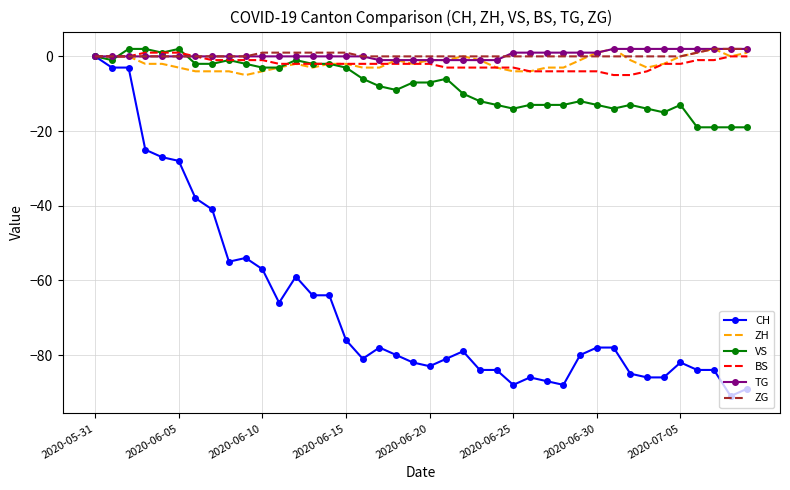

What is the minimum value shown in the chart?

-91